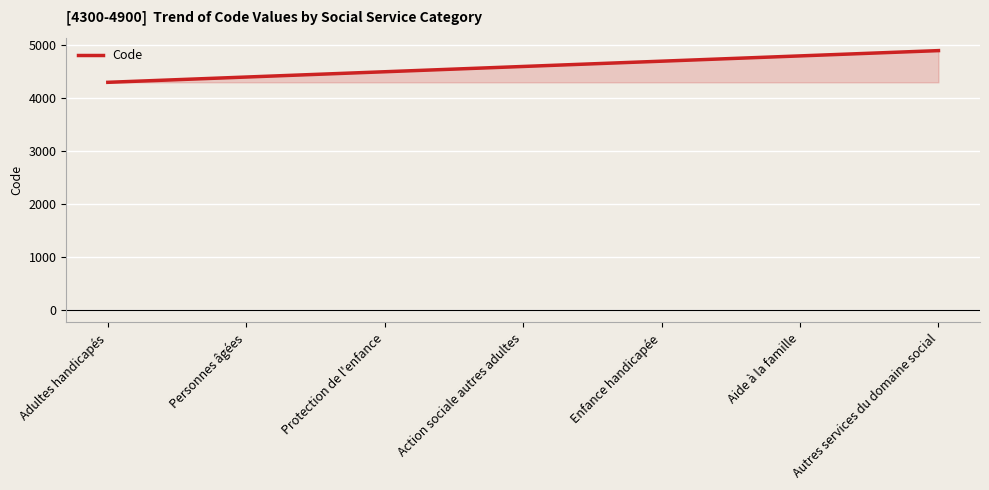

What is the change in value from Protection de l'enfance to Aide à la famille?

+300